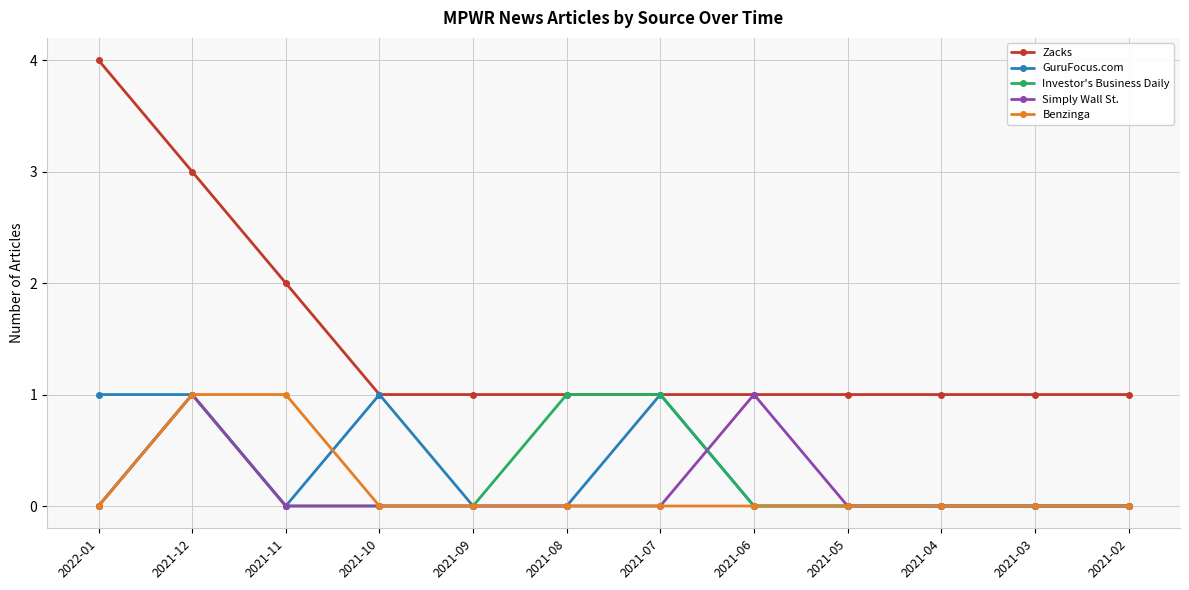

Is it true that Zacks equals 0 at 2021-06?

False